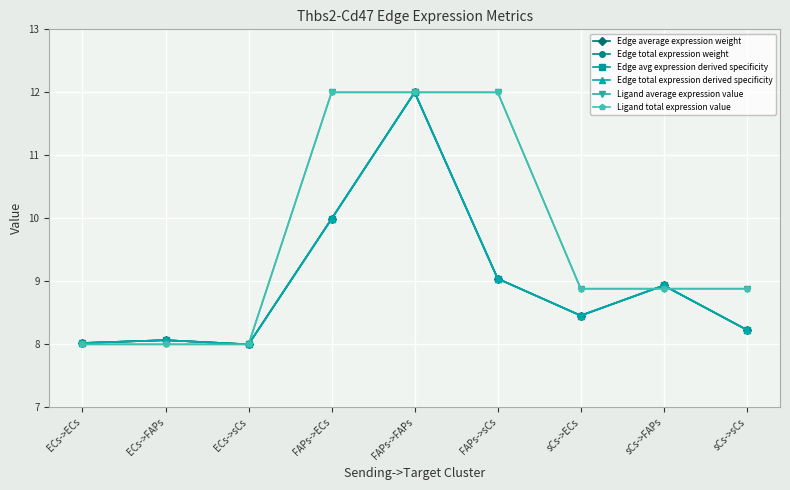

Which series has the largest total across all categories?

Ligand average expression value